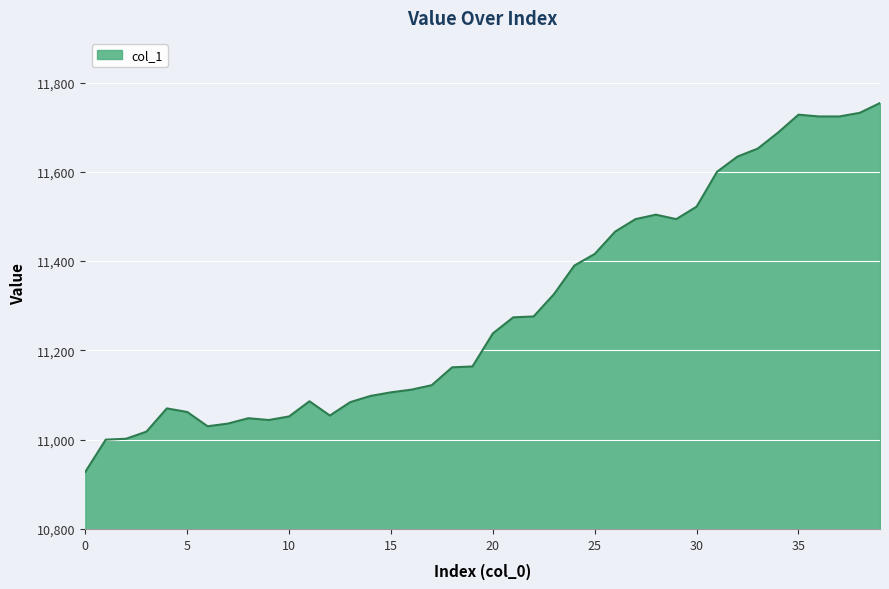

What is the smallest value displayed?

10928